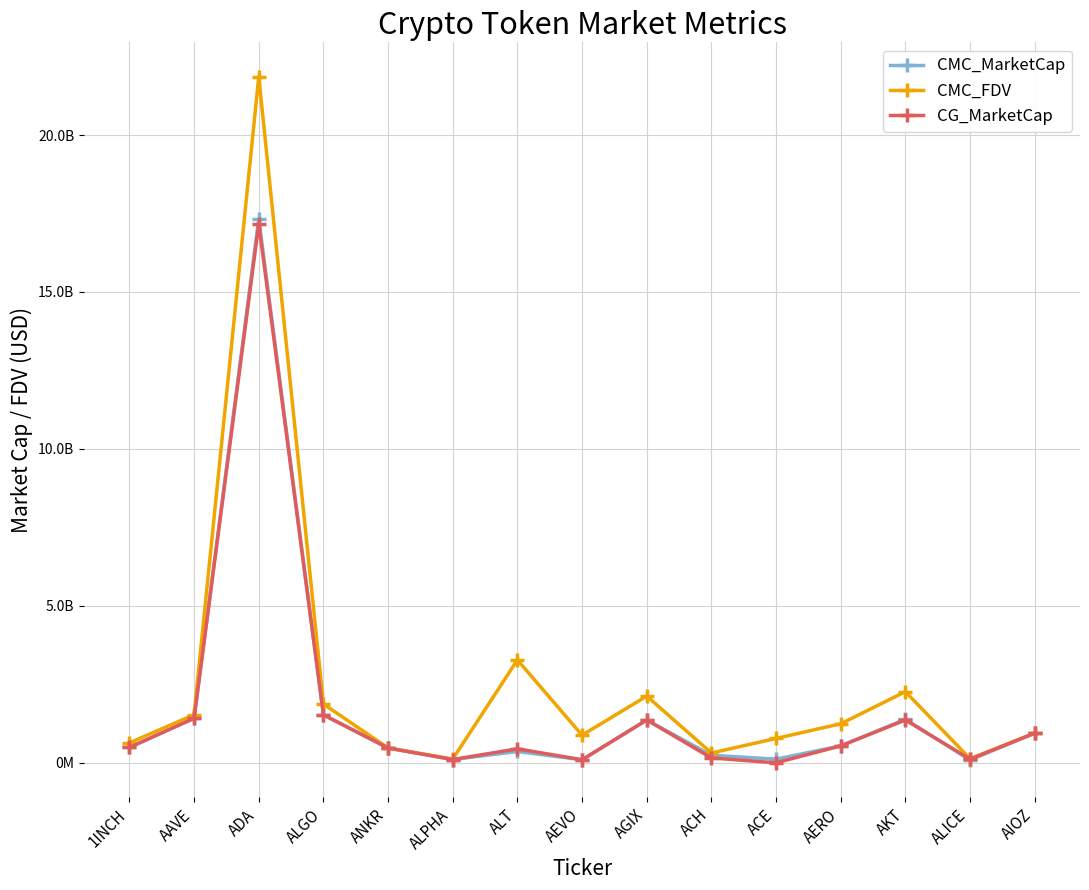

What is the difference between the maximum and minimum values in the CMC_MarketCap series?

17246236524.3